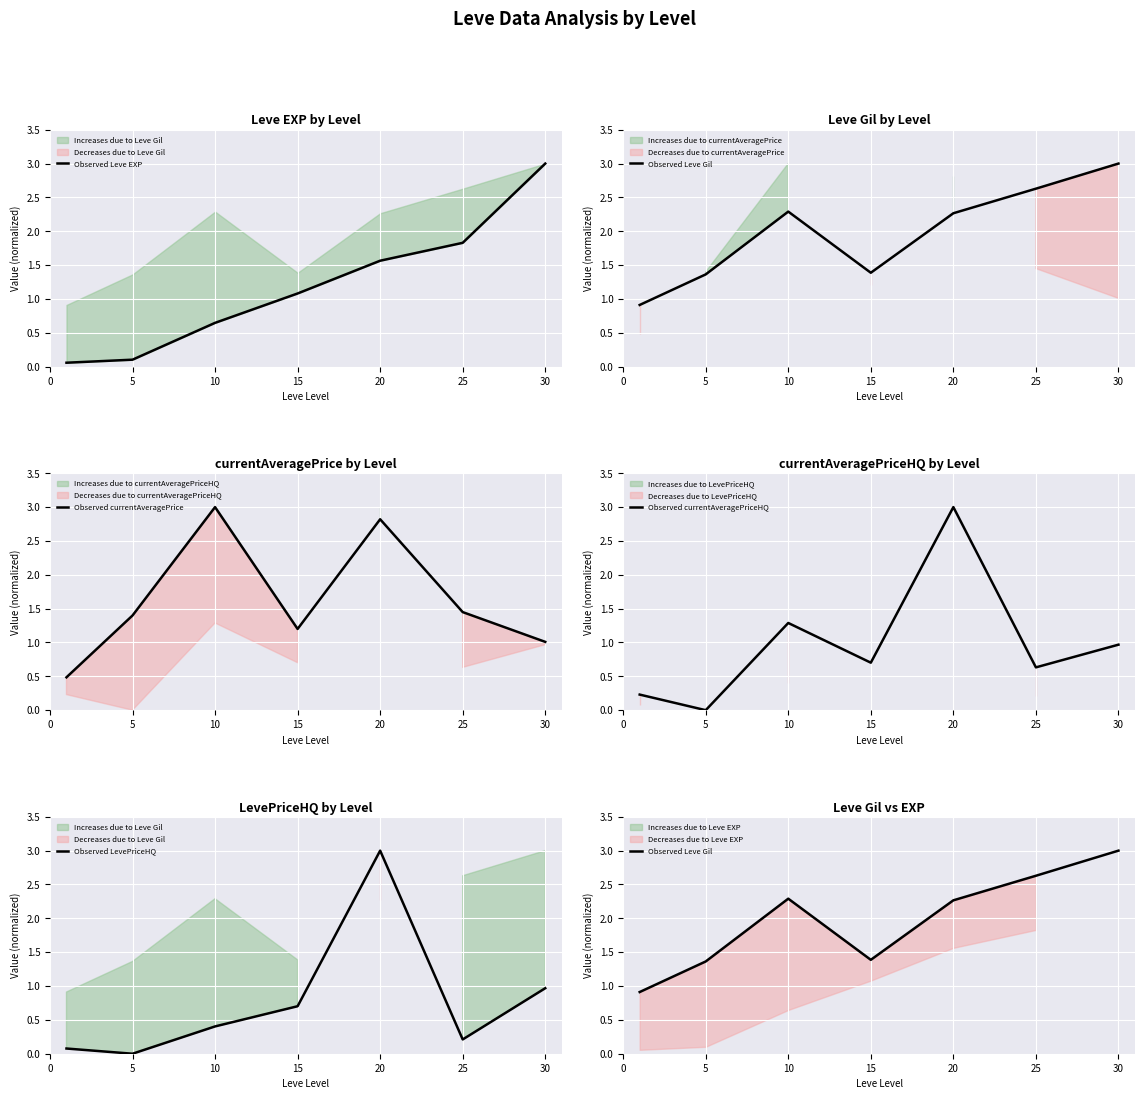

Is the value of Observed Leve Gil at 5 greater than the value of Observed currentAveragePriceHQ at 25?

Yes